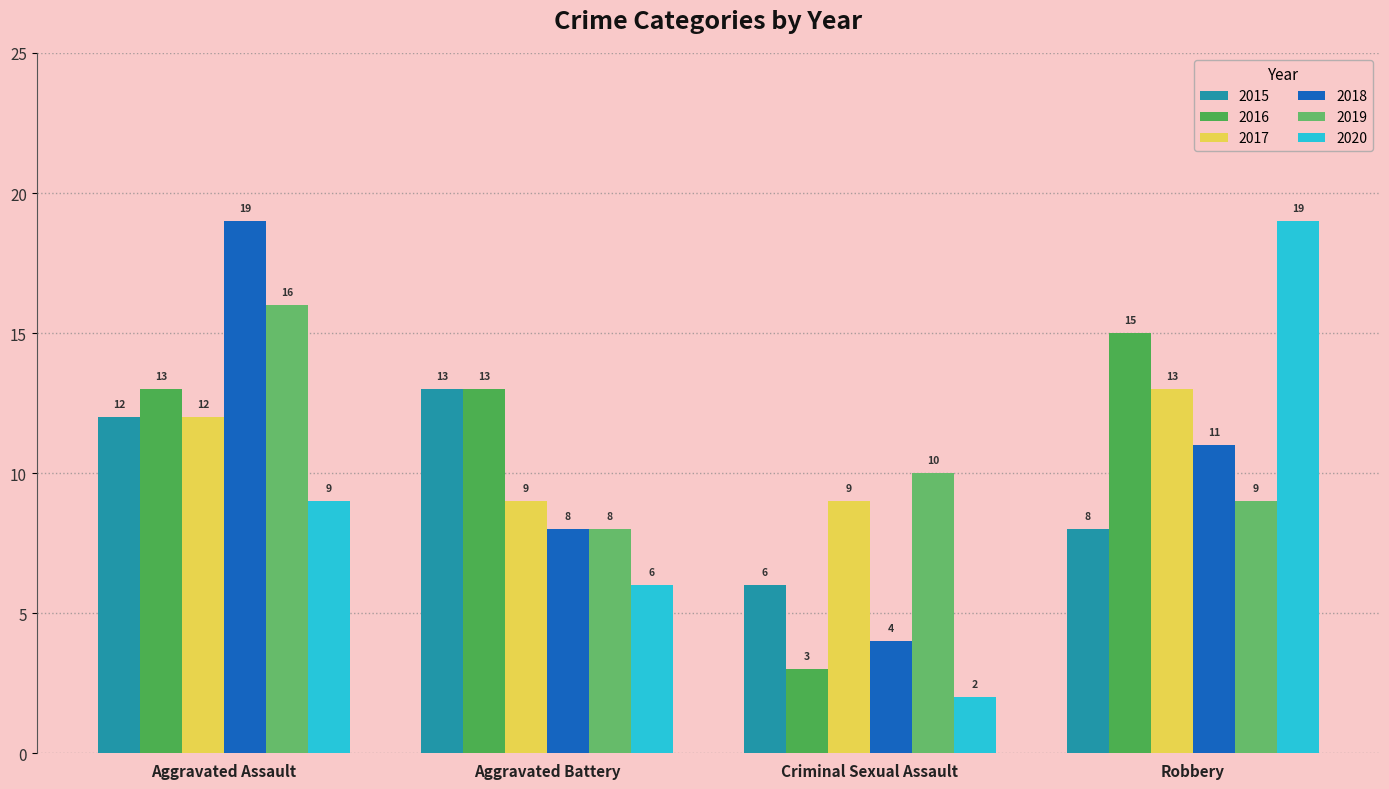

What is the minimum value shown in the chart?

2